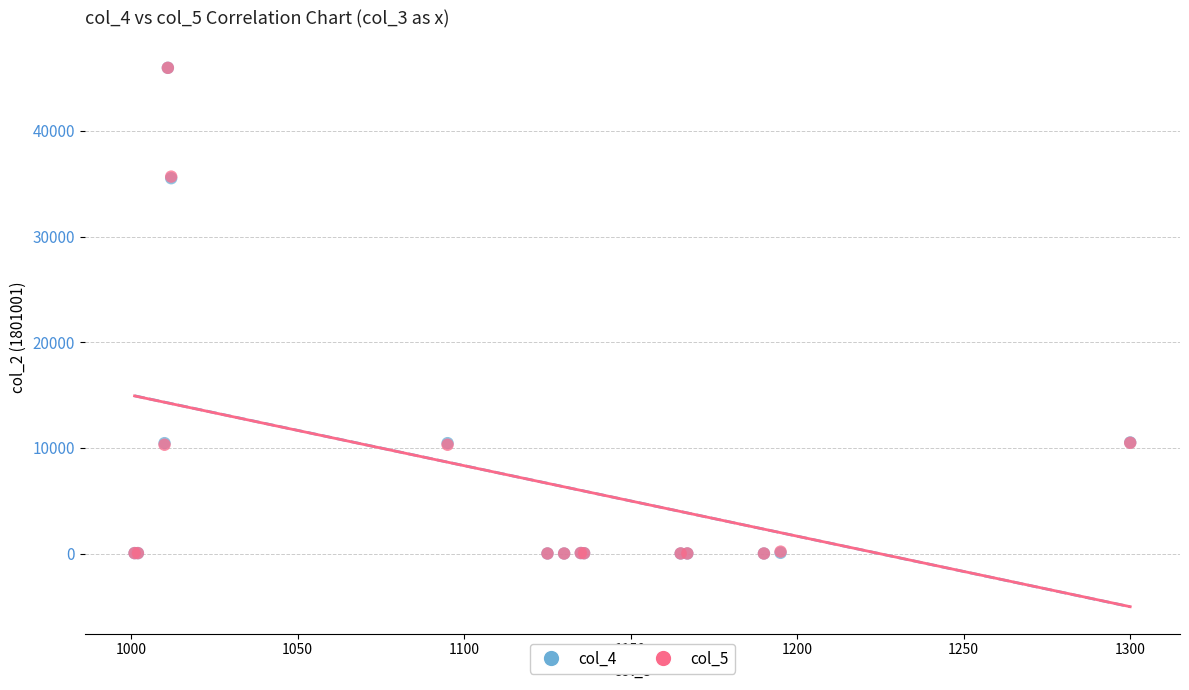

What are all the series names shown in the legend?

col_4, col_5